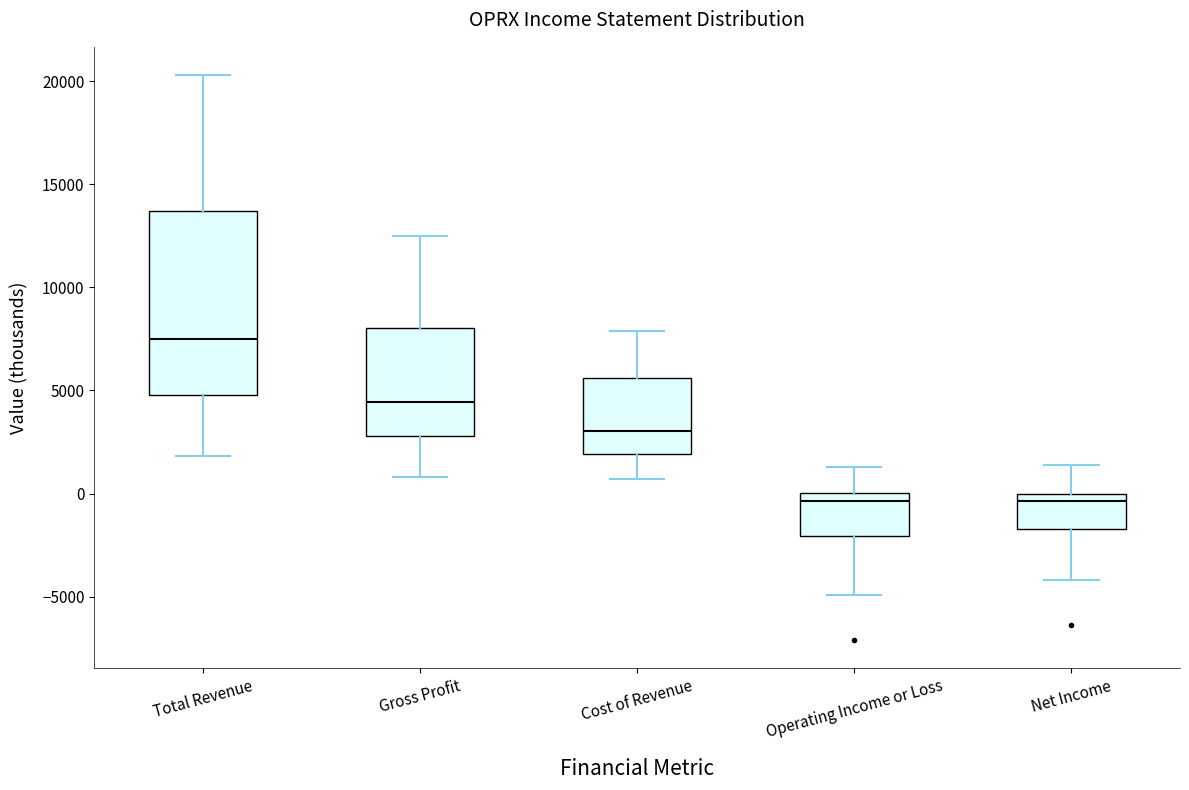

Which box has the highest median line?

Total Revenue